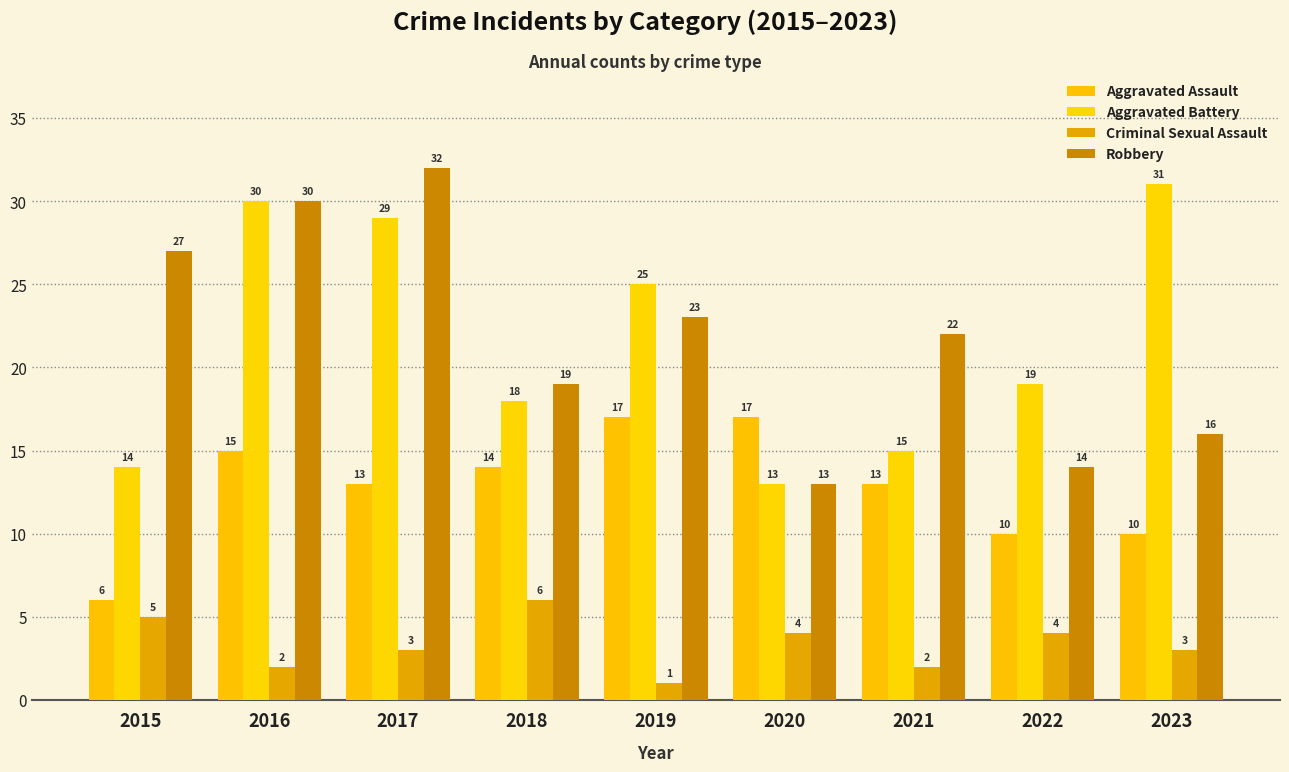

Which label corresponds to the largest value in the chart?

2017